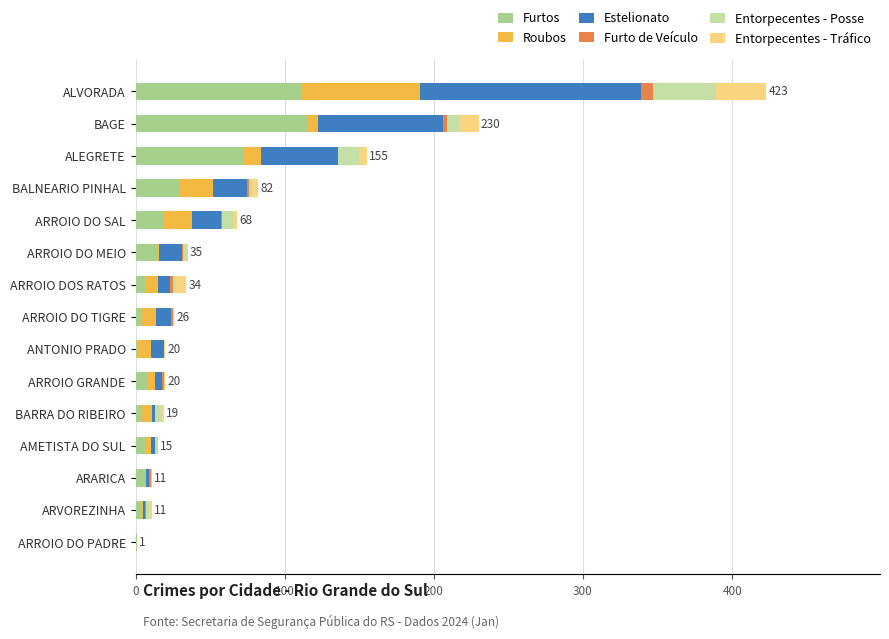

At which category is the sum across all series the highest?

ALVORADA